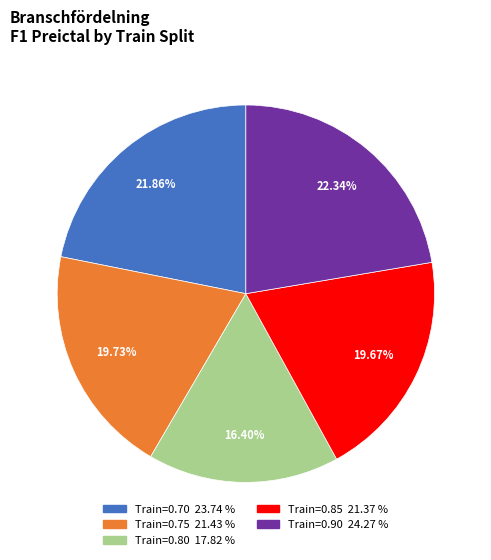

Do Train=0.70 23.74 % and Train=0.75 21.43 % together represent more than half of the pie?

No